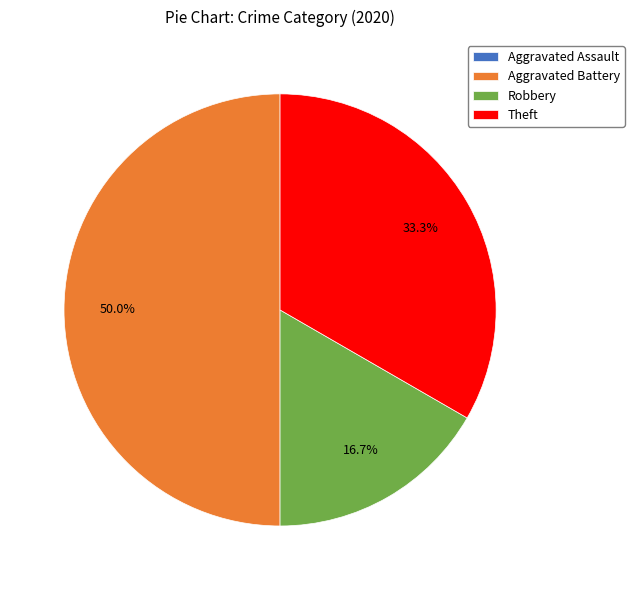

Which category has the biggest portion of the pie?

Aggravated Battery